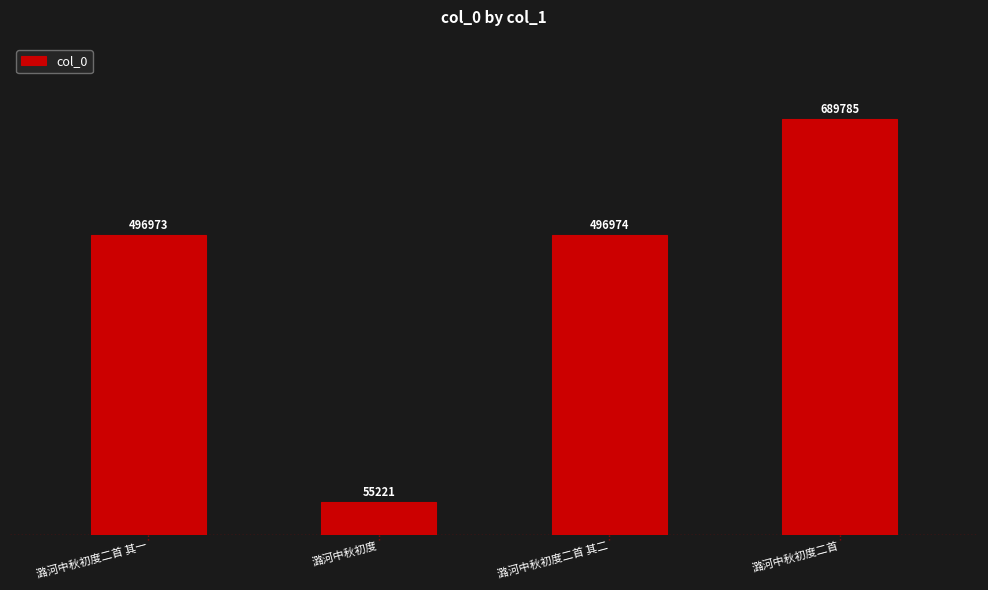

What is the label of the 2nd bar from the right?

潞河中秋初度二首 其二